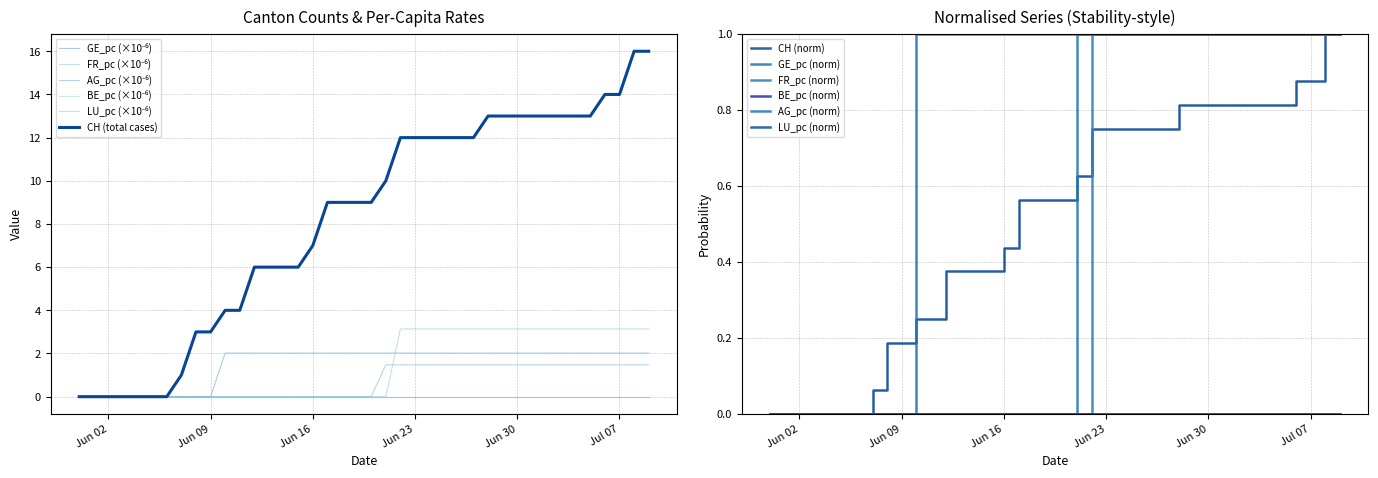

At 2020-05-31, list the series in order from smallest to largest.

CH, GE_pc, FR_pc, AG_pc